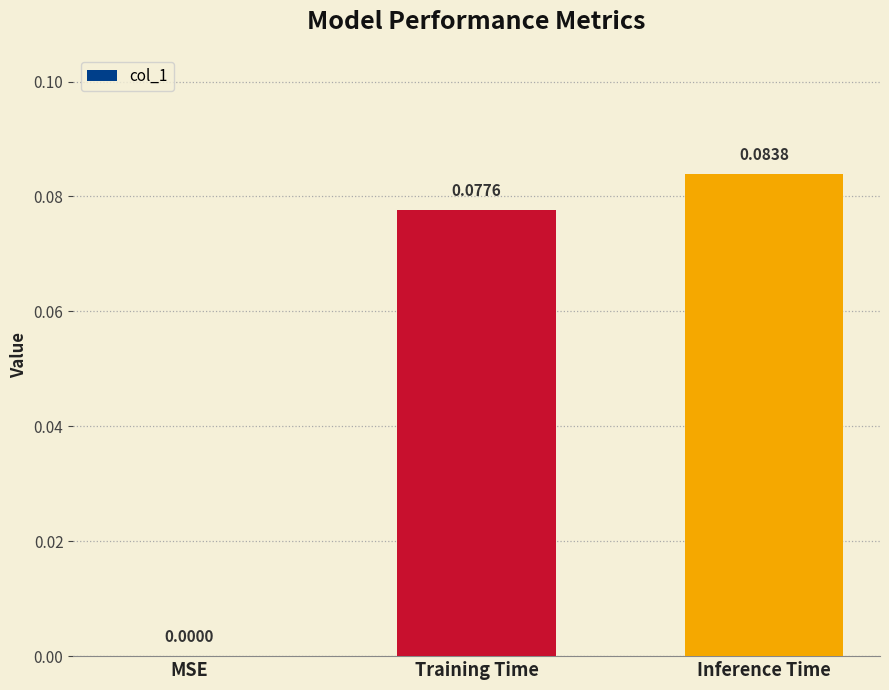

What is the change in value from MSE to Inference Time?

+0.1